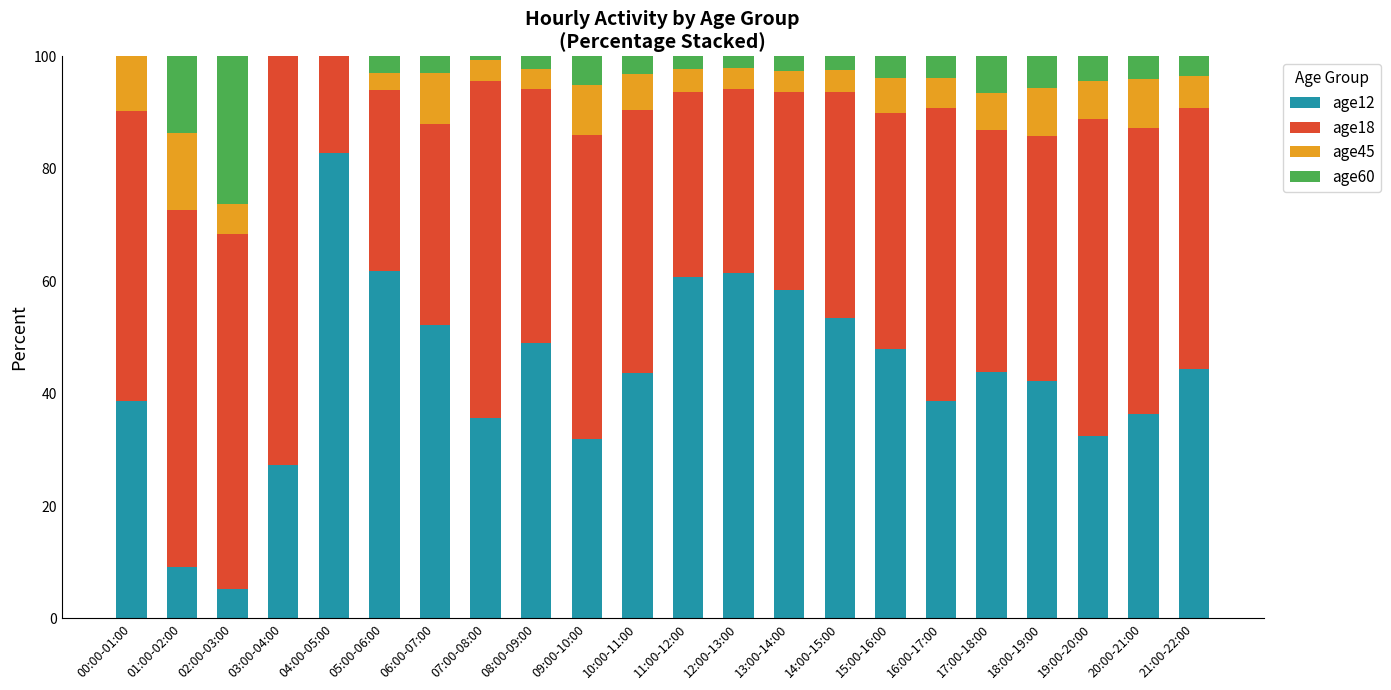

What is the highest value of the age12 series?

82.8